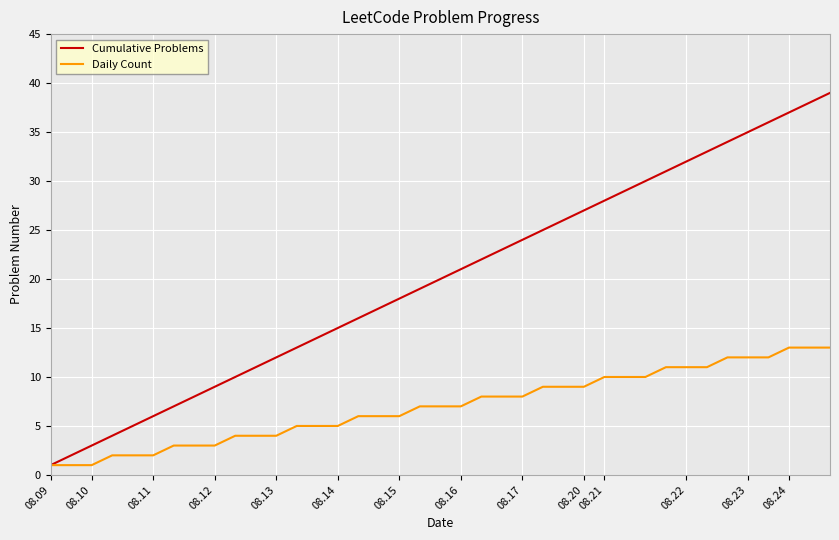

Which series has the widest spread of values?

Cumulative Problems